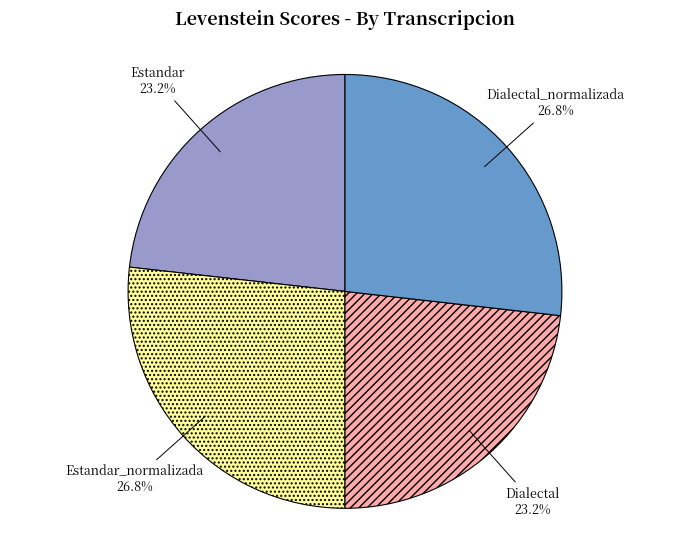

Does any single category account for the majority?

No